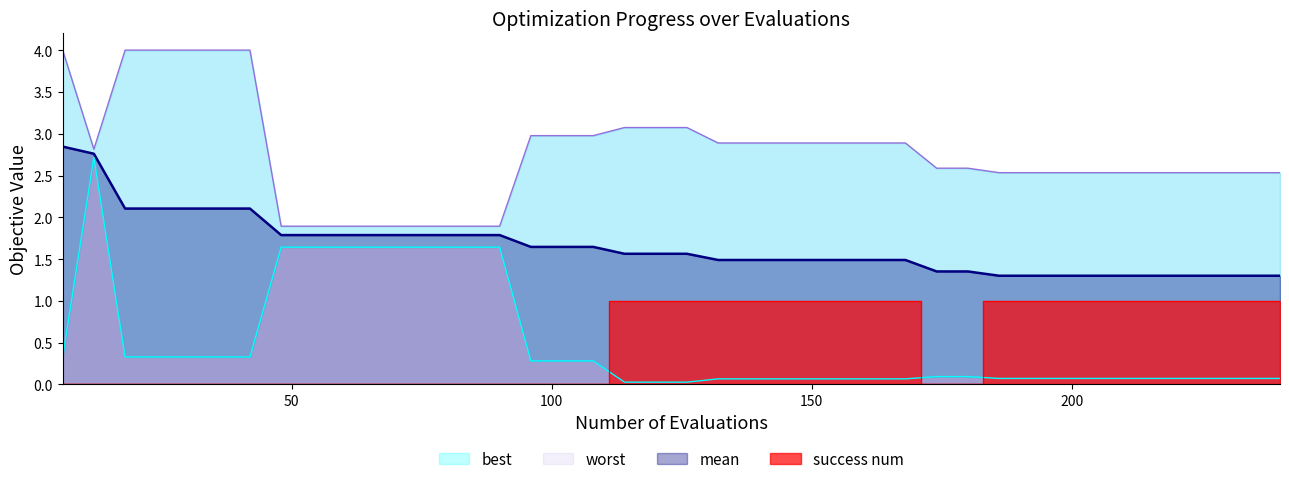

Reading left to right, transcribe all the data shown in this chart.

mean: 2.8	2.8	2.1	2.1	2.1	2.1	2.1	1.8	1.8	1.8	1.8	1.8	1.8	1.8	1.8	1.6	1.6	1.6	1.6	1.6	1.6	1.5	1.5	1.5	1.5	1.5	1.5	1.5	1.4	1.4	1.3	1.3	1.3	1.3	1.3	1.3	1.3	1.3	1.3	1.3
best: 0.3	2.7	0.3	0.3	0.3	0.3	0.3	1.6	1.6	1.6	1.6	1.6	1.6	1.6	1.6	0.3	0.3	0.3	0.0	0.0	0.0	0.1	0.1	0.1	0.1	0.1	0.1	0.1	0.1	0.1	0.1	0.1	0.1	0.1	0.1	0.1	0.1	0.1	0.1	0.1
worst: 4.0	2.8	4.0	4.0	4.0	4.0	4.0	1.9	1.9	1.9	1.9	1.9	1.9	1.9	1.9	3.0	3.0	3.0	3.1	3.1	3.1	2.9	2.9	2.9	2.9	2.9	2.9	2.9	2.6	2.6	2.5	2.5	2.5	2.5	2.5	2.5	2.5	2.5	2.5	2.5
success_num: 0.0	0.0	0.0	0.0	0.0	0.0	0.0	0.0	0.0	0.0	0.0	0.0	0.0	0.0	0.0	0.0	0.0	0.0	1.0	1.0	1.0	1.0	1.0	1.0	1.0	1.0	1.0	1.0	0.0	0.0	1.0	1.0	1.0	1.0	1.0	1.0	1.0	1.0	1.0	1.0